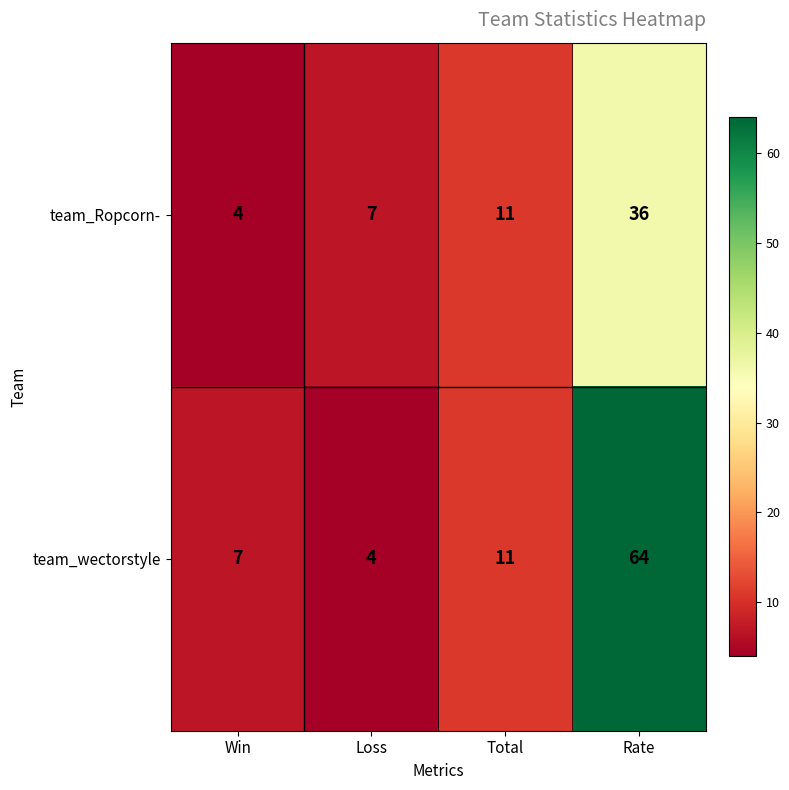

Reading right to left, what are all the values shown in this chart?

team_Ropcorn-: Rate=36	Total=11	Loss=7	Win=4
team_wectorstyle: Rate=64	Total=11	Loss=4	Win=7